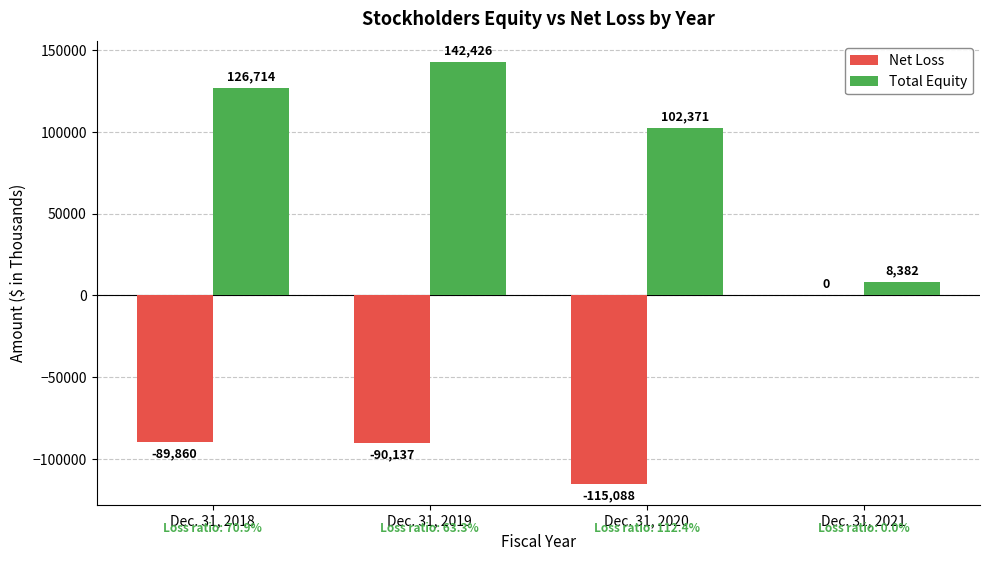

Between Dec. 31, 2019 and Dec. 31, 2021, which series saw the biggest shift?

Total Equity